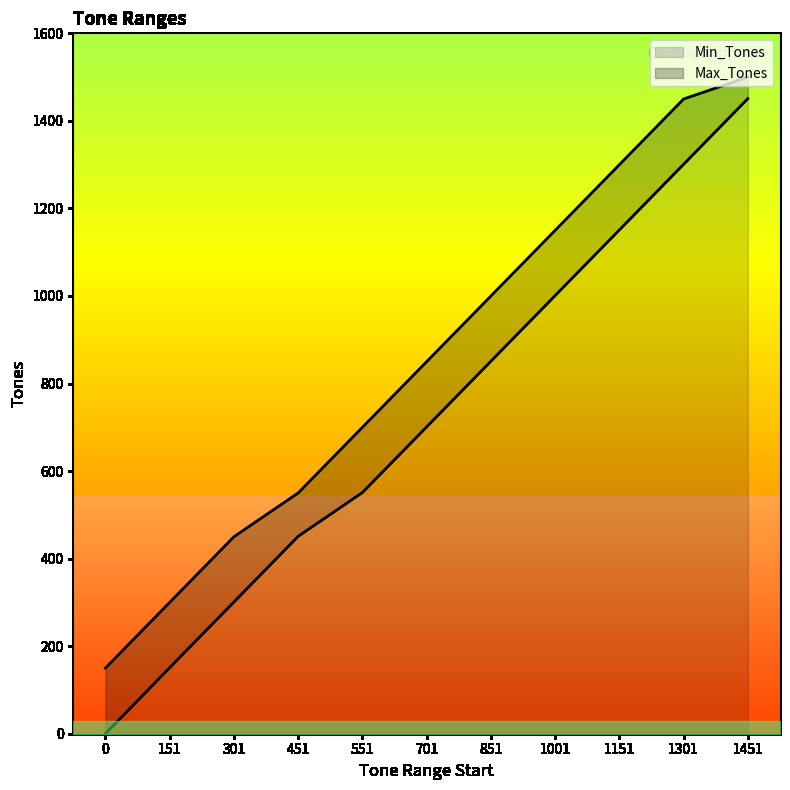

What are all the series names shown in the legend?

Min_Tones, Max_Tones